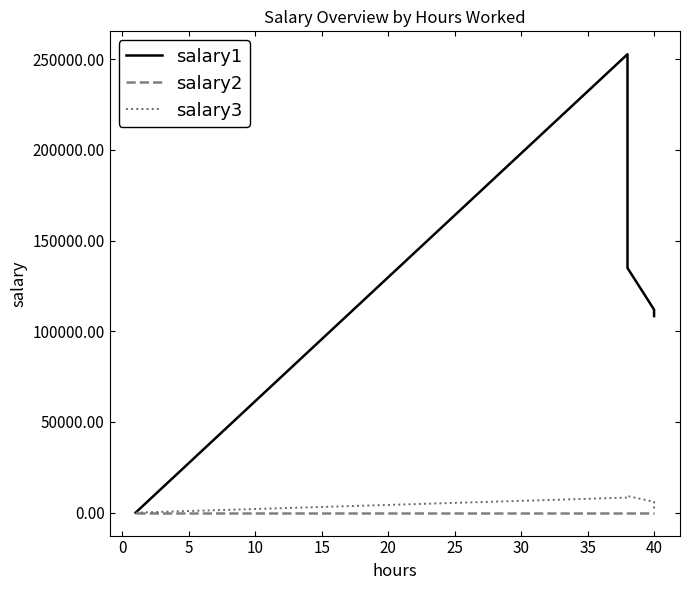

What is the sum of all salary3 values?

25680